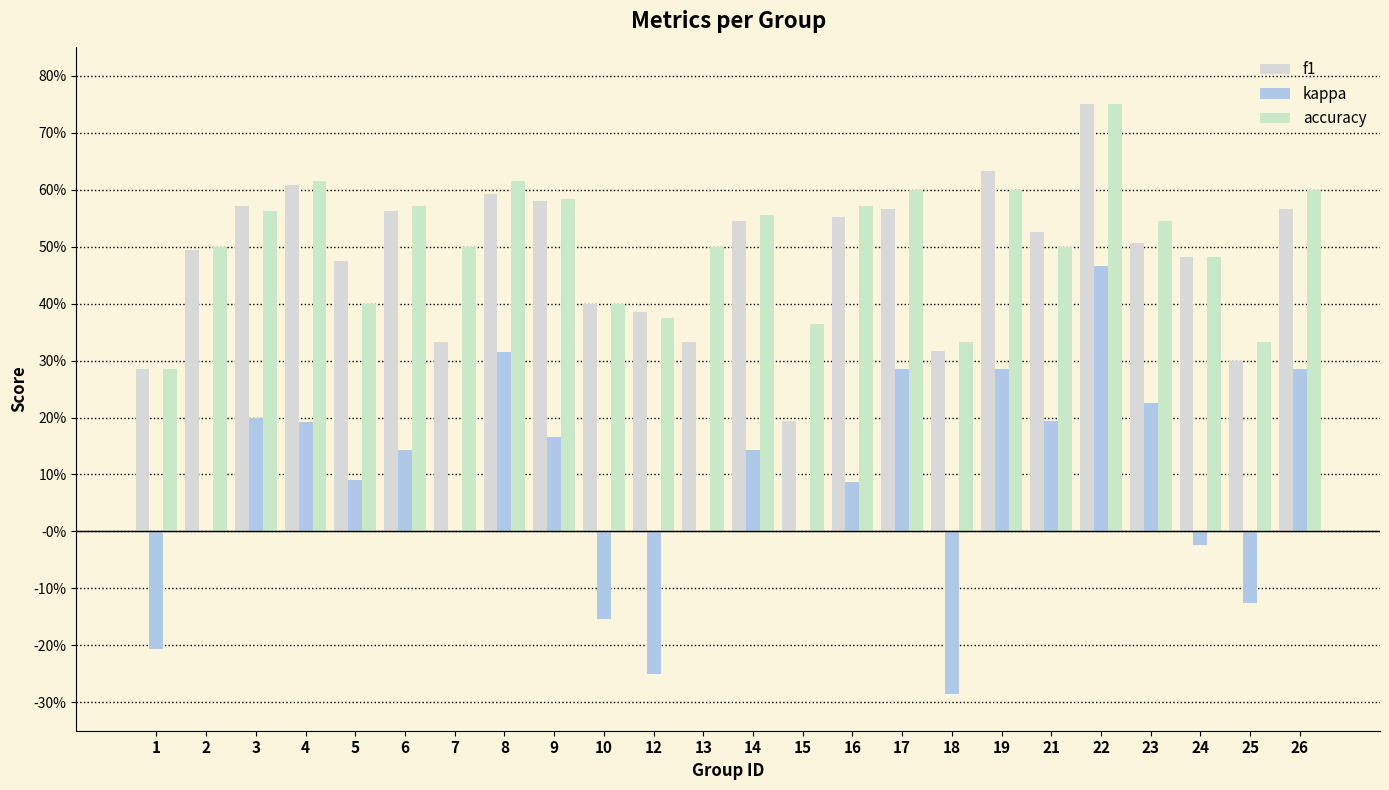

At 16, list the series in order from smallest to largest.

kappa, f1, accuracy